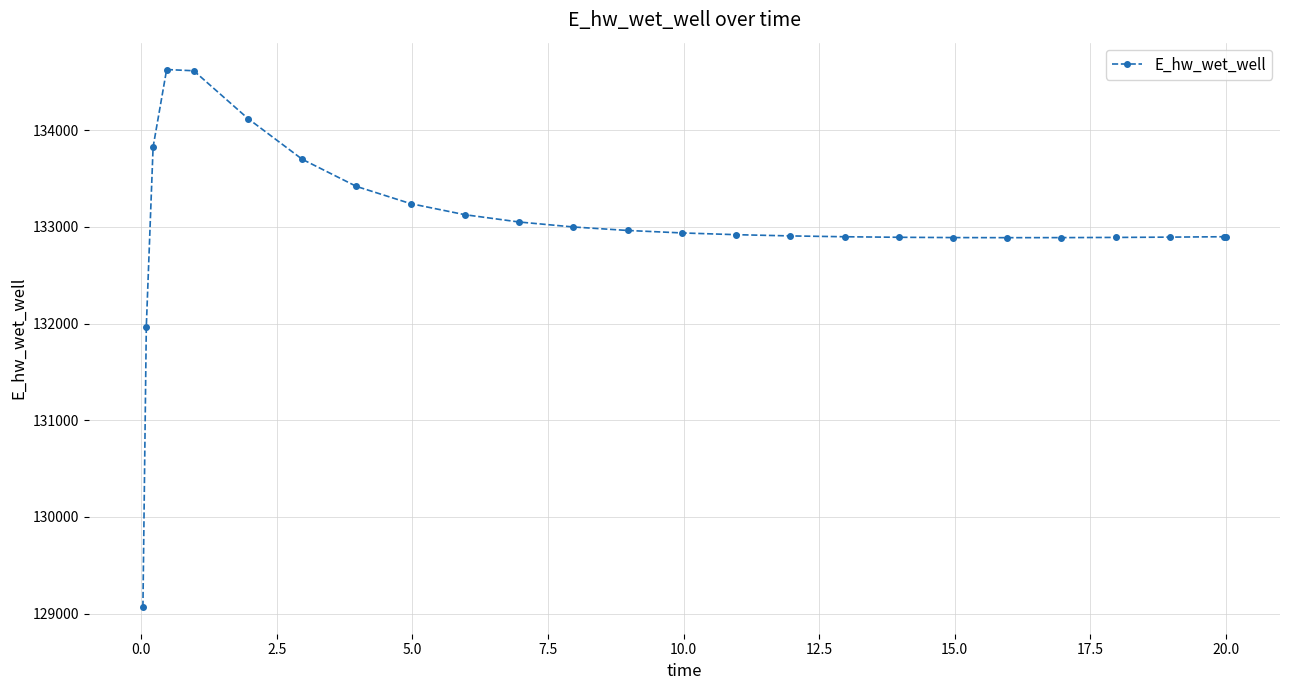

What is the difference between the maximum and minimum values?

5557.7